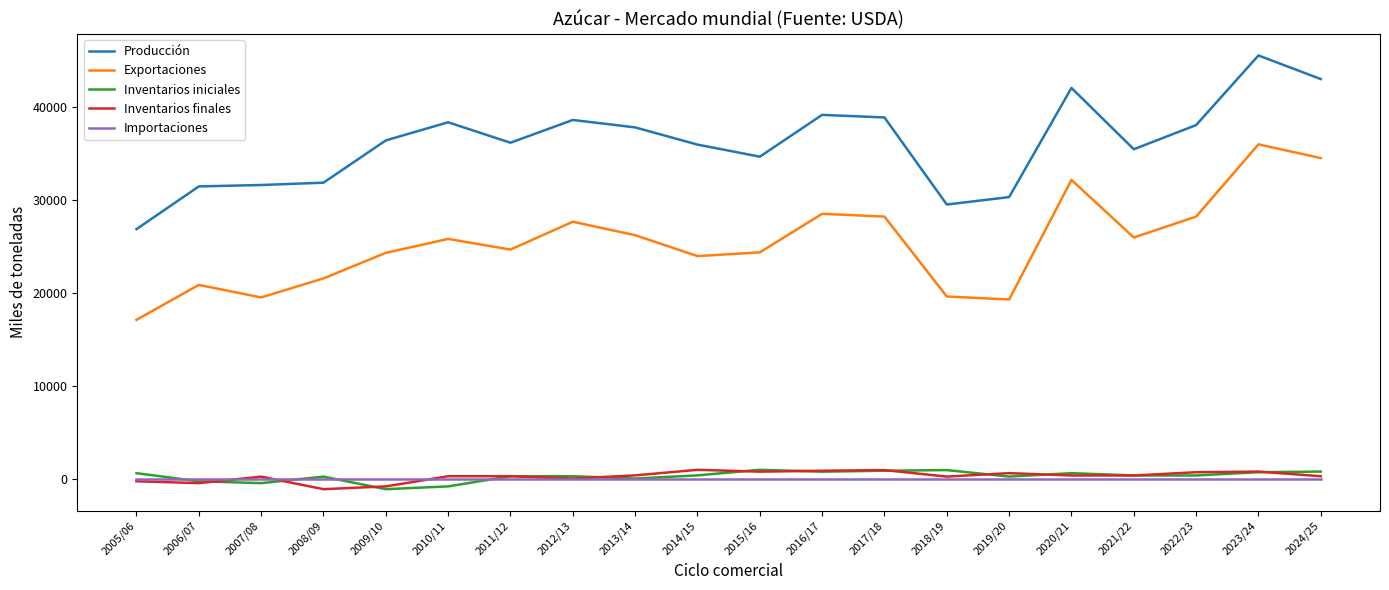

Which series has the largest total across all categories?

Producción